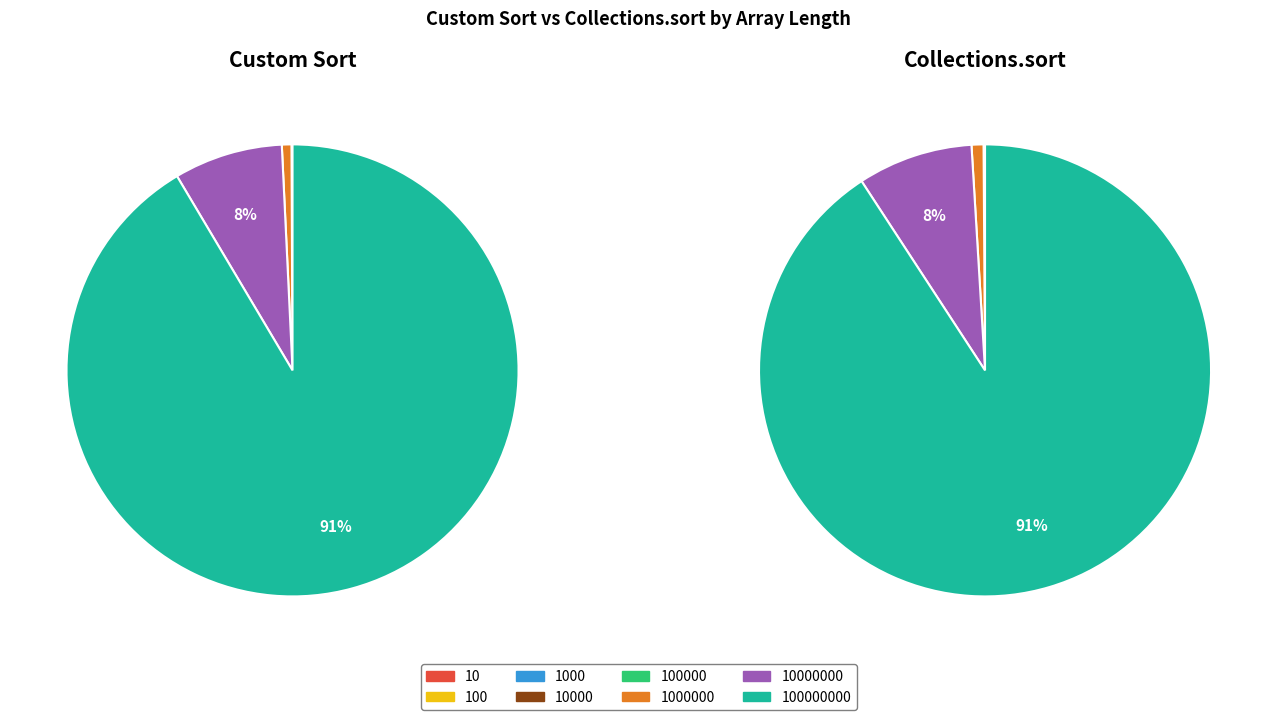

Which series has the widest spread of values?

Collections.sort